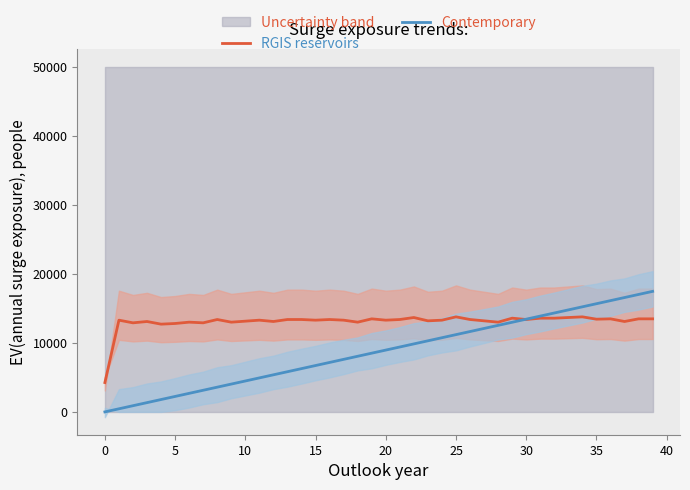

What is the sum of the RGIS reservoirs values at 20 and 5?

26095.7